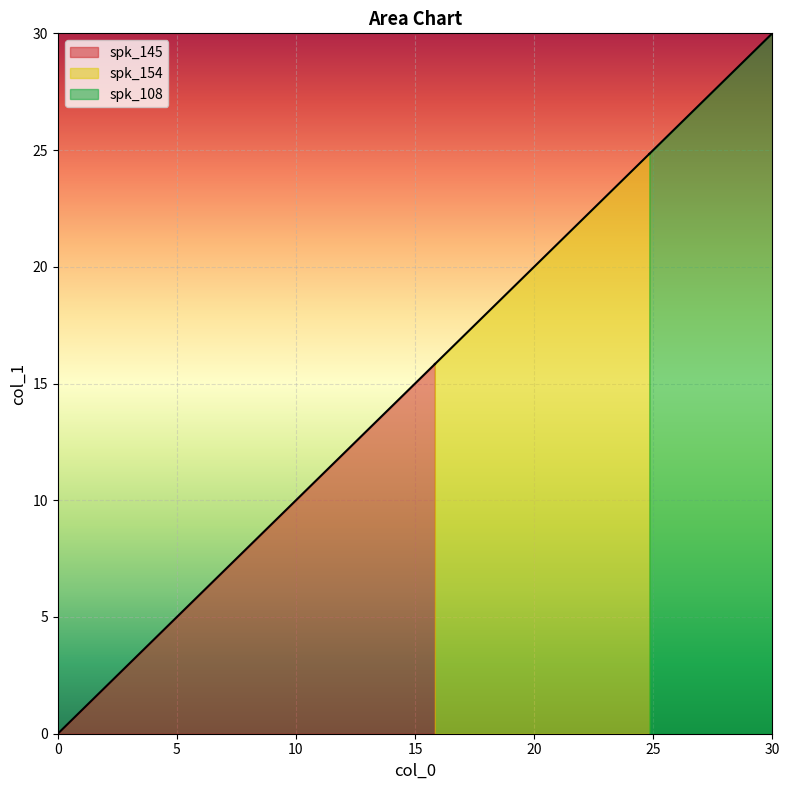

What is the difference between the spk_154 values at 0.0 and 15.83?

9.0